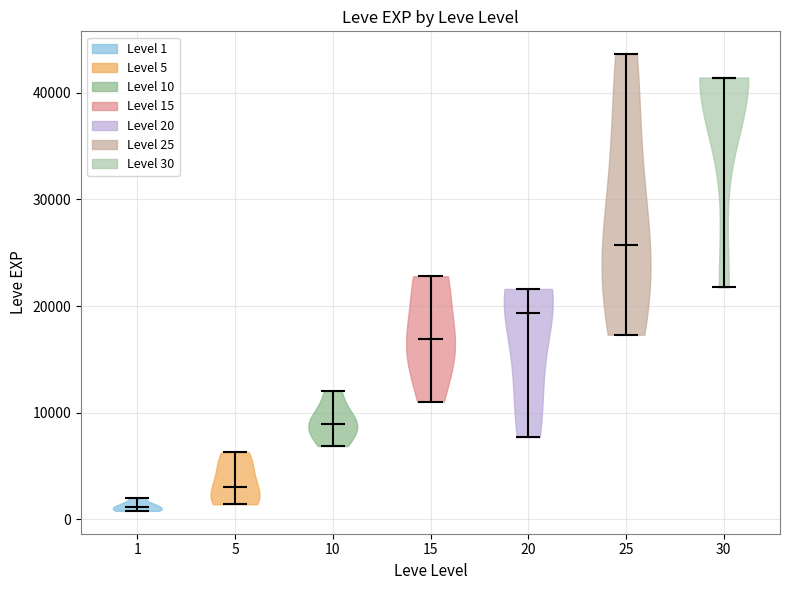

Where does the median line of the violin at x = 1 sit on the y-axis? The values are not printed on the chart, so give them approximately, as read against the axis.

1000